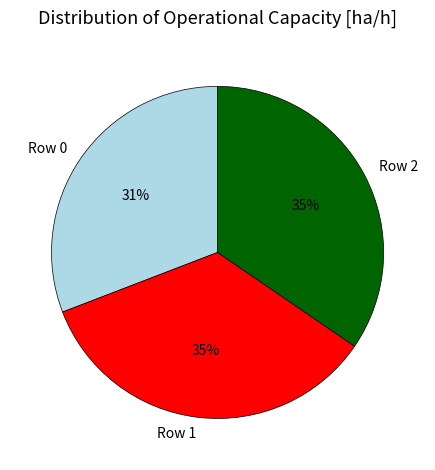

Which slice is the smallest?

Row 0